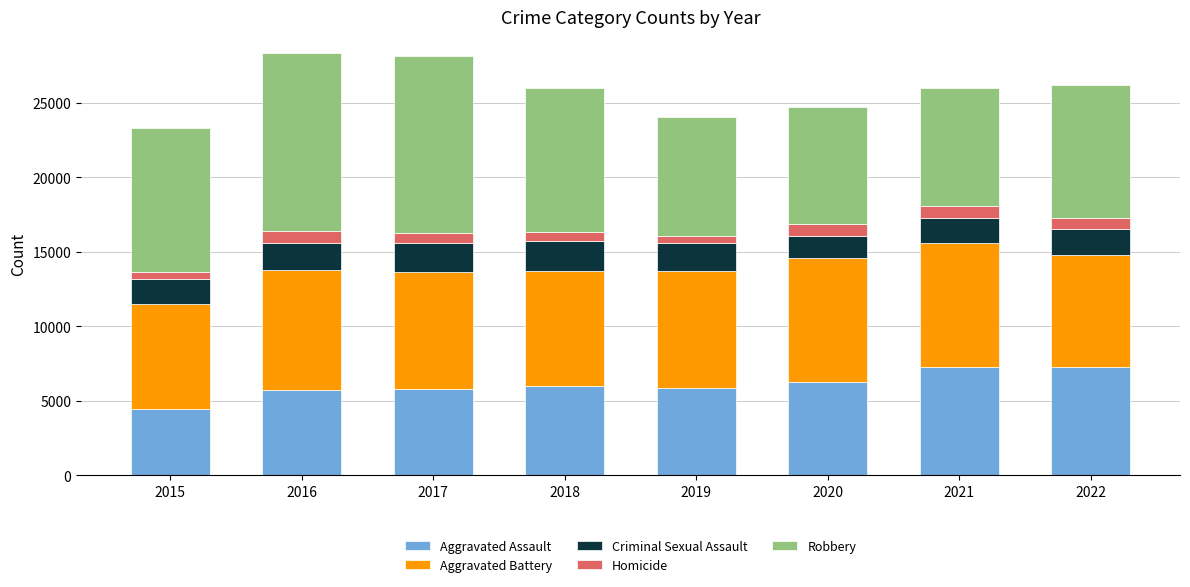

What is the sum of all Aggravated Assault values?

48610